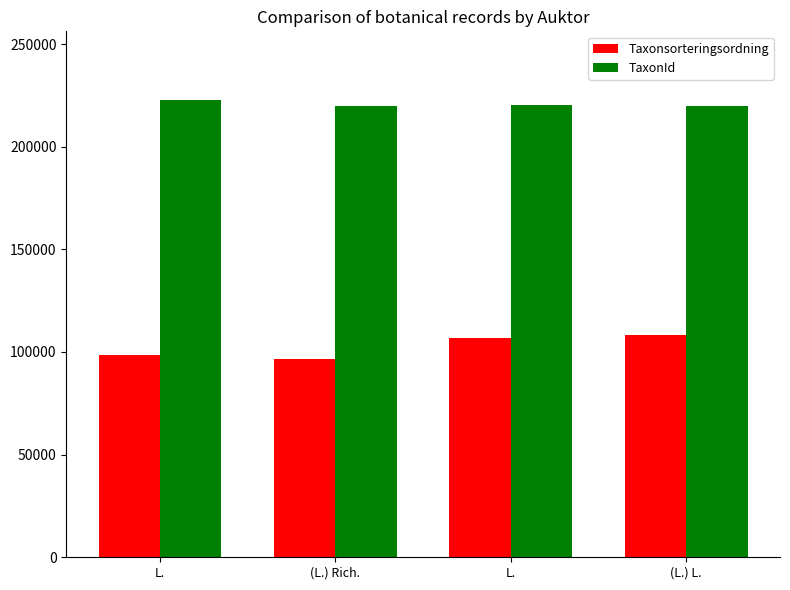

At which label is TaxonId closest to 221243?

L.